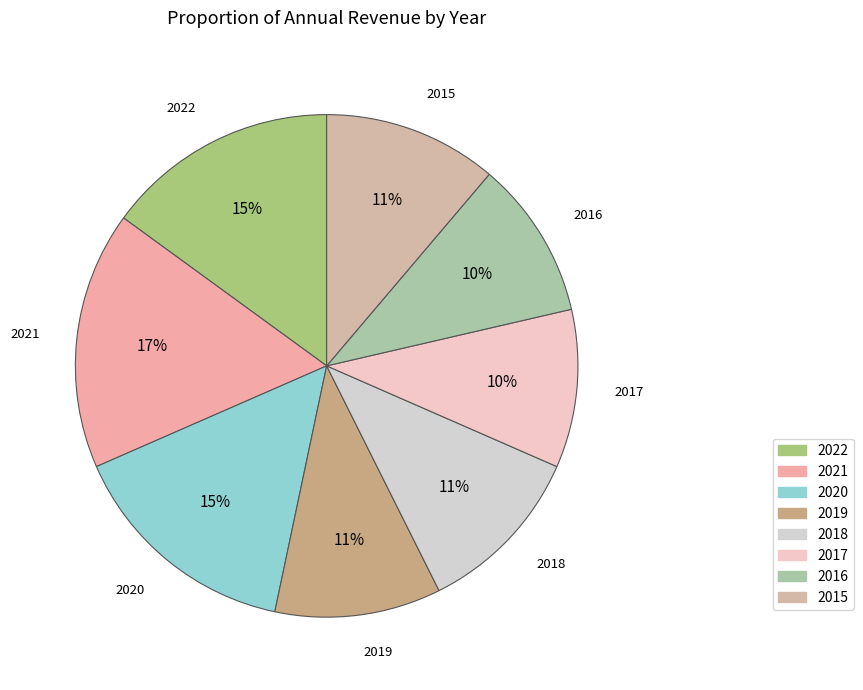

Do 2019 and 2017 together represent more than half of the pie?

No